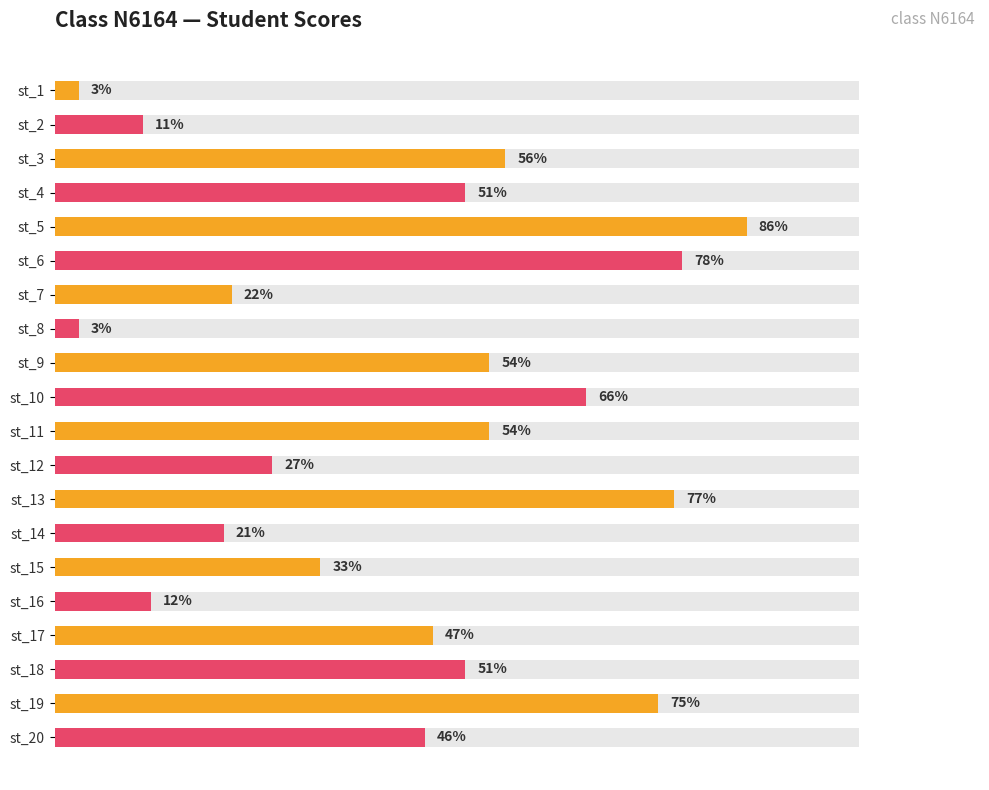

Reading left to right, list all the values displayed in this chart.

3	11	56	51	86	78	22	3	54	66	54	27	77	21	33	12	47	51	75	46